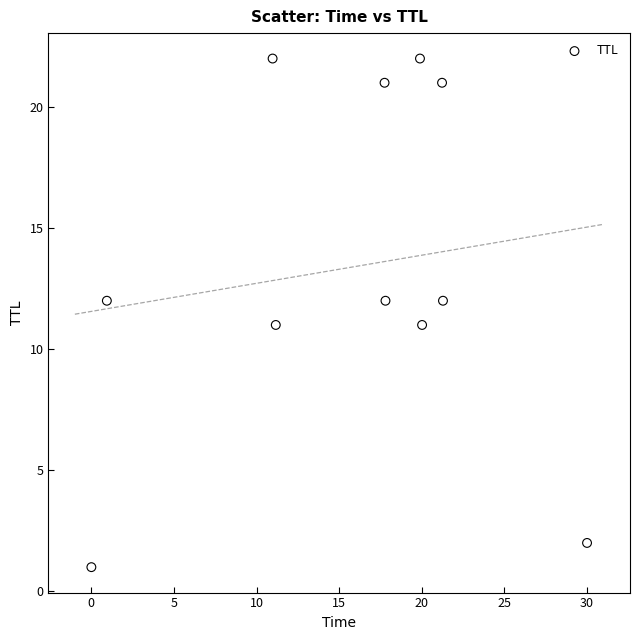

What is the average Y value?

13